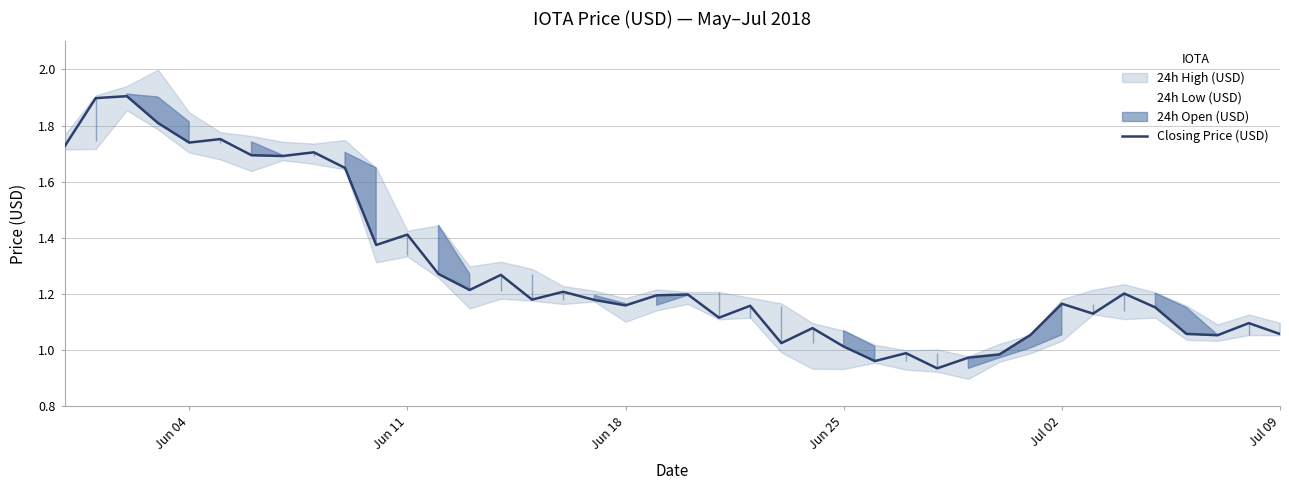

What is the highest value of the Closing Price (USD) series?

1.9